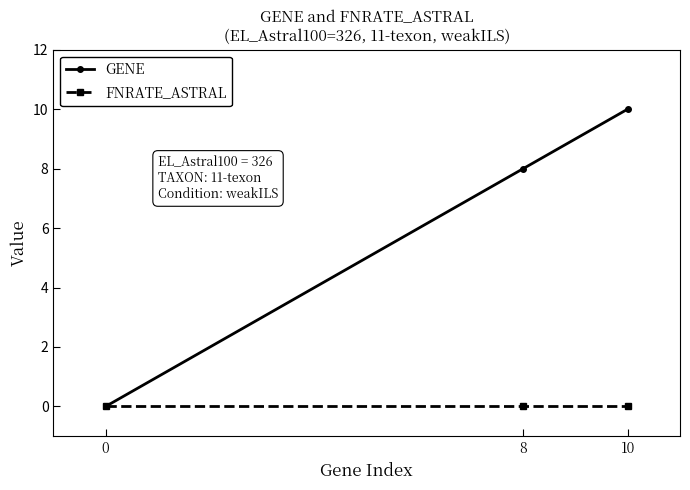

How many GENE values are between 0 and 10?

3